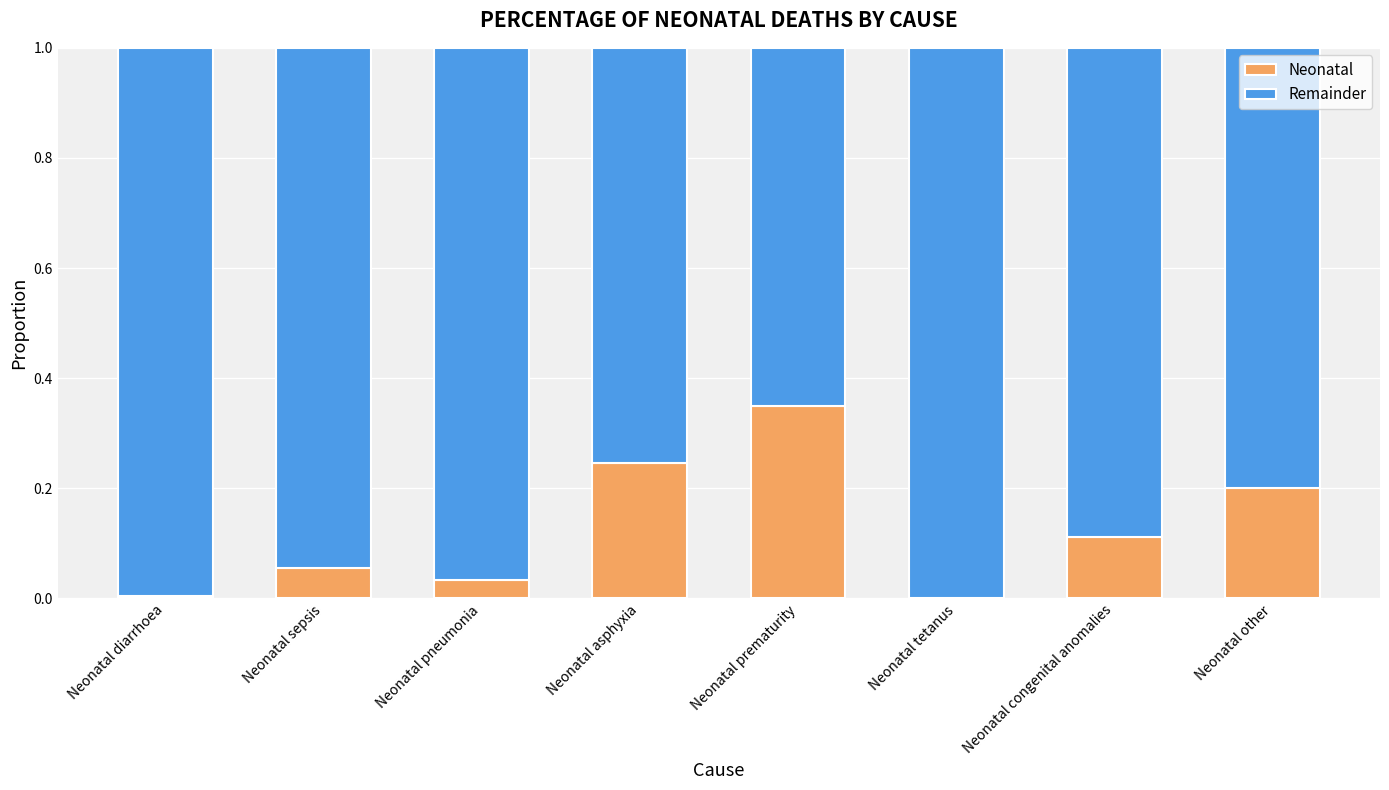

Are the bars grouped side by side (vs. stacked)?

No